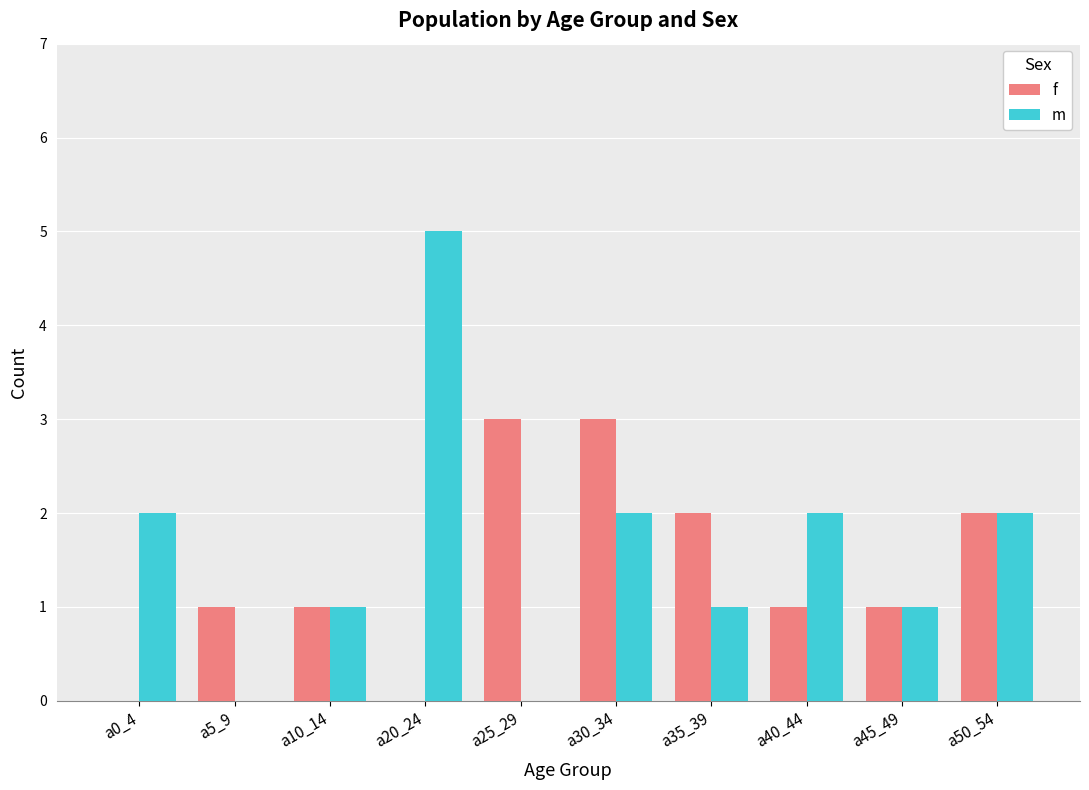

What value does the f series have at a25_29?

3